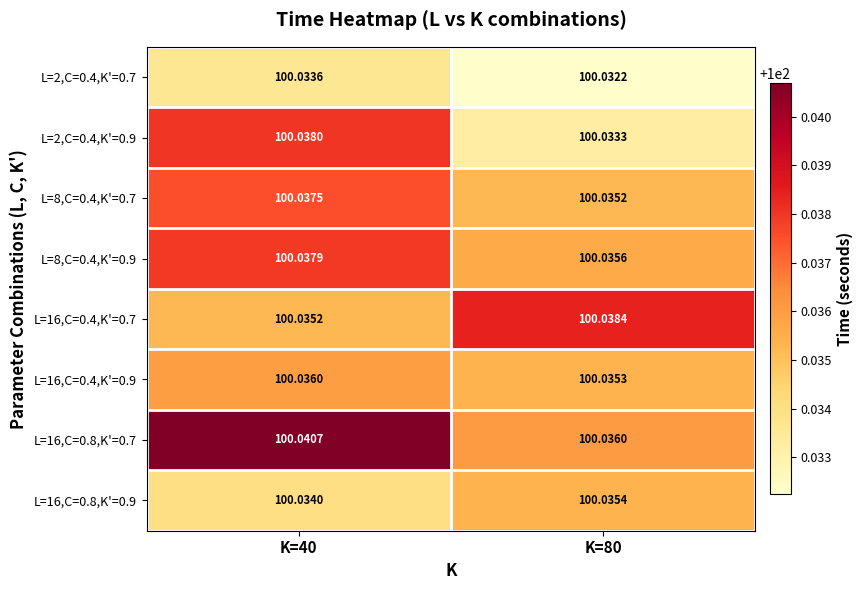

Is the value of L=8,C=0.4,K'=0.7 at K=40 greater than the value of L=2,C=0.4,K'=0.7 at K=80?

Yes